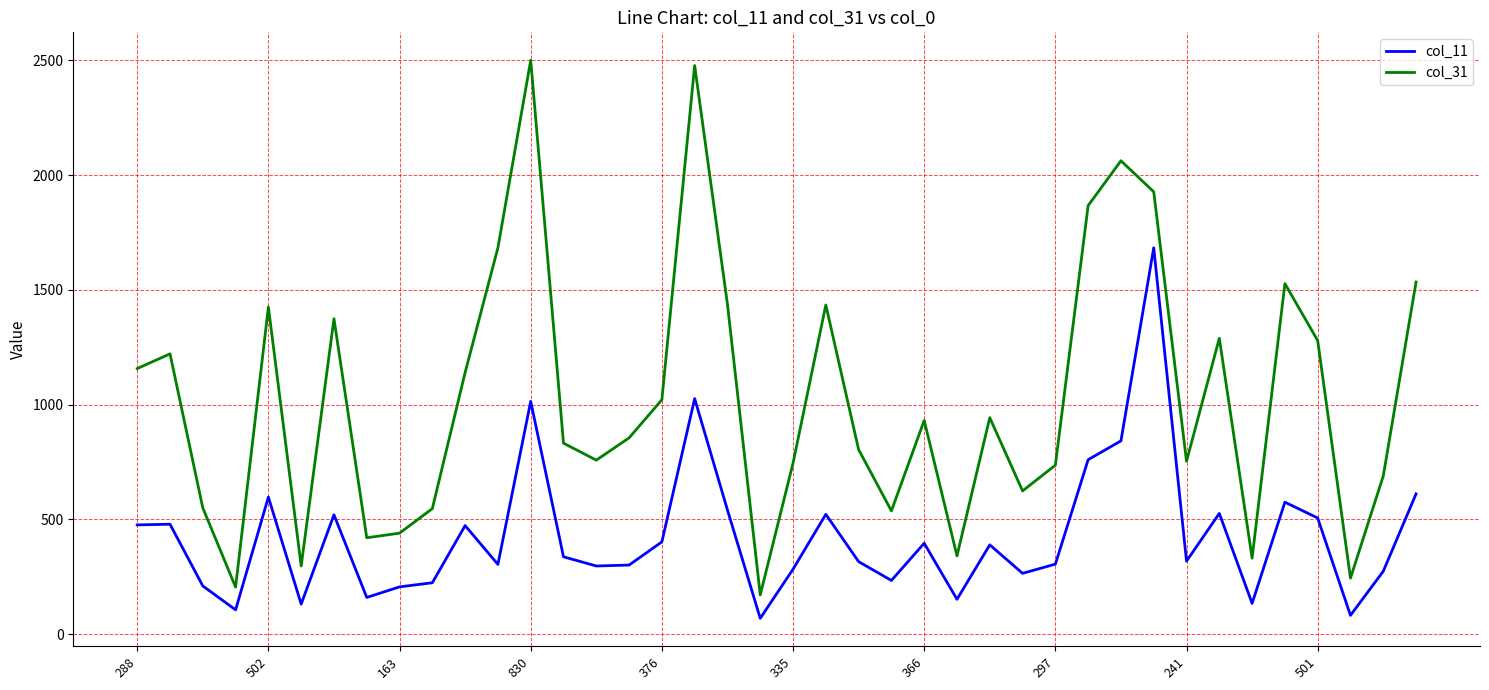

What is the minimum value shown in the chart?

69